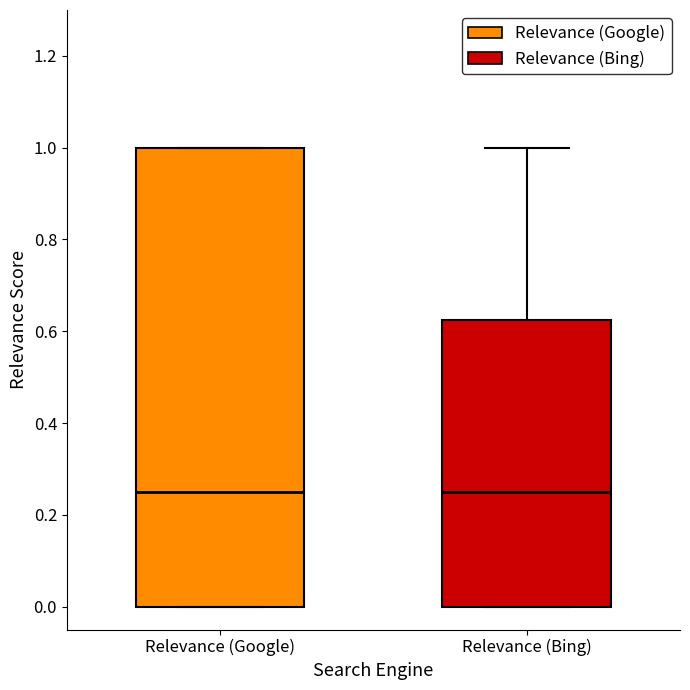

Where is the upper edge of the box for Relevance (Google) on the y-axis? The values are not printed on the chart, so give them approximately, as read against the axis.

1.00